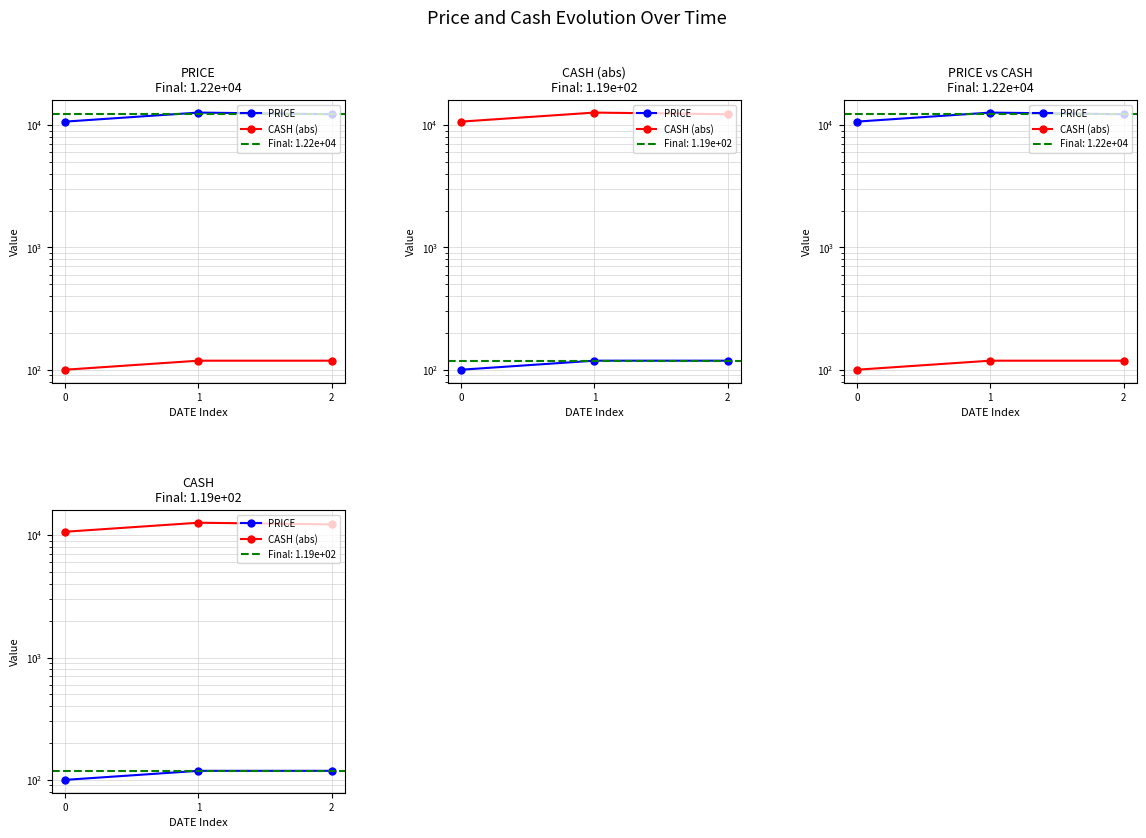

Which series changed the most between 0 and 2?

CASH (abs)